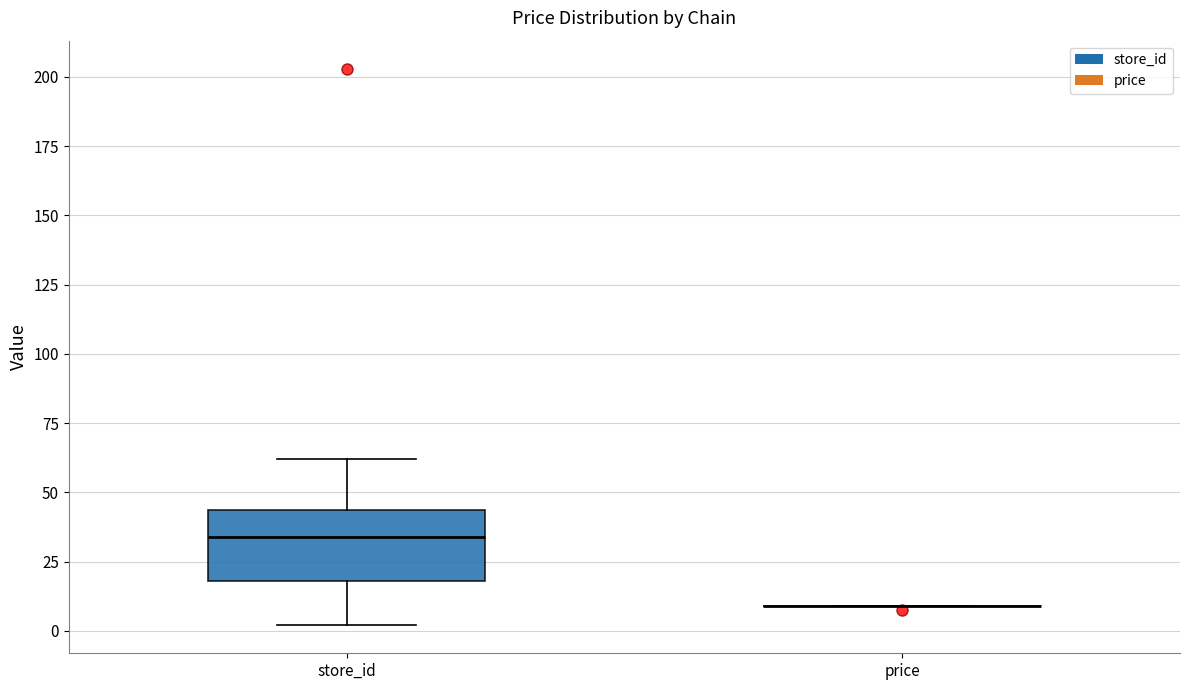

Reading left to right, read every box against the y-axis: the position of its median line, the range the box covers, and the ends of its whiskers. The values are not printed on the chart, so give them approximately, as read against the axis.

store_id: median 35, box 20 to 45, whiskers 0 to 60
price: box collapsed to a line at 10, whiskers 10 to 10